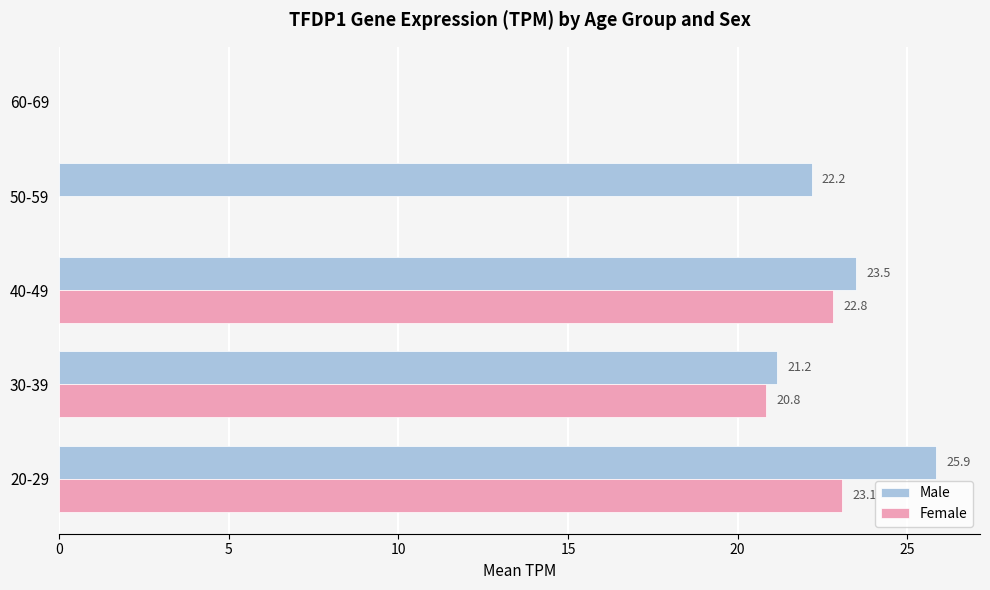

What is the total value across all series at 30-39?

42.0